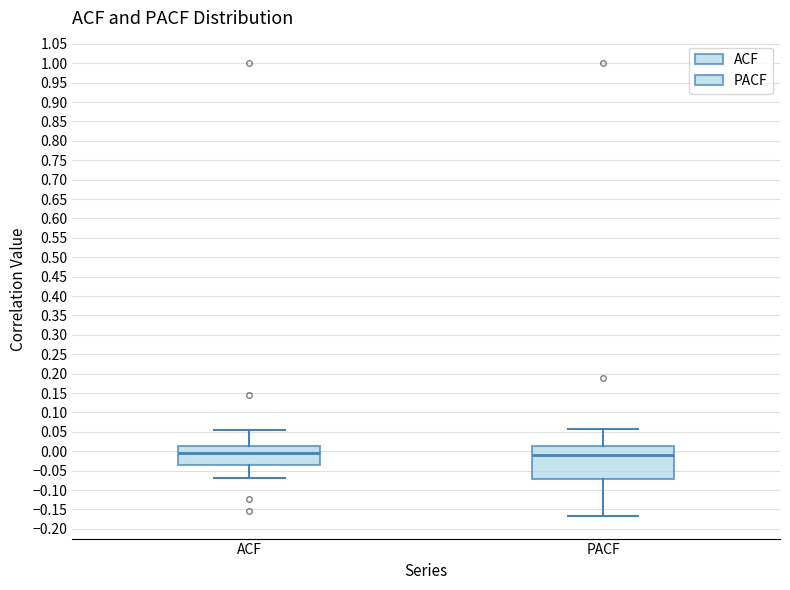

Reading left to right, transcribe this box plot: for each box, give where its median line is, the range the box spans, and where its two whiskers end, as read against the y-axis. The values are not printed on the chart, so give them approximately, as read against the axis.

ACF: median -0.005, box -0.035 to 0.015, whiskers -0.070 to 0.055
PACF: median -0.010, box -0.070 to 0.015, whiskers -0.165 to 0.060